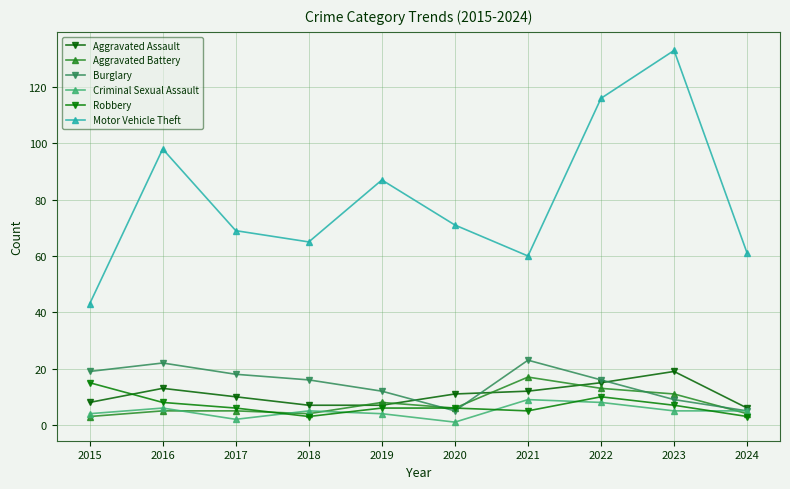

The Motor Vehicle Theft series shows 116 at 2022. True or false?

True